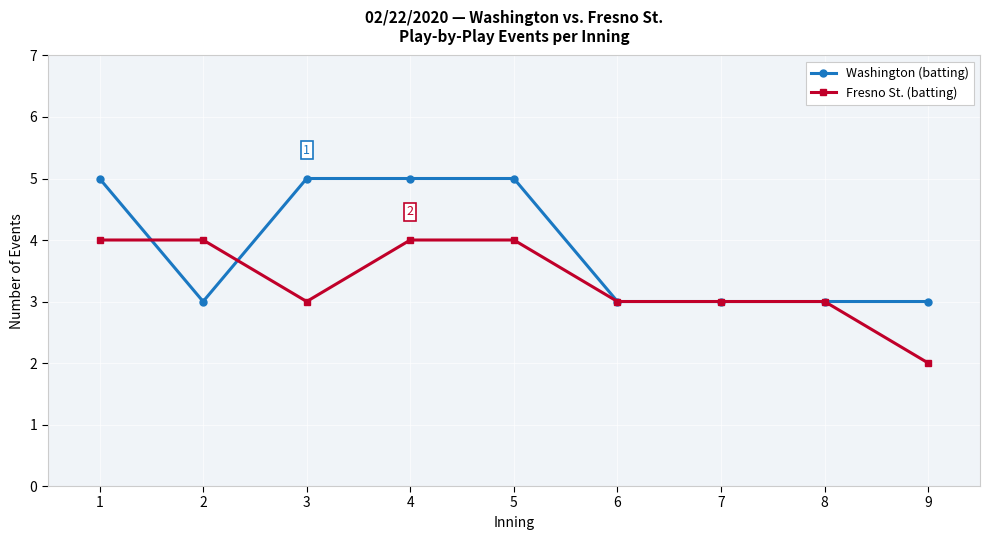

What is the difference between the maximum and second lowest values in the Fresno St. (batting) series?

1